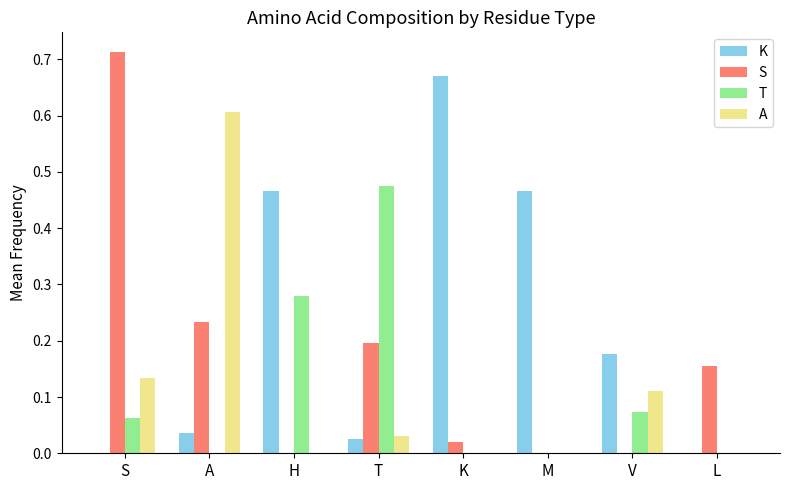

Does the chart contain stacked bars?

No